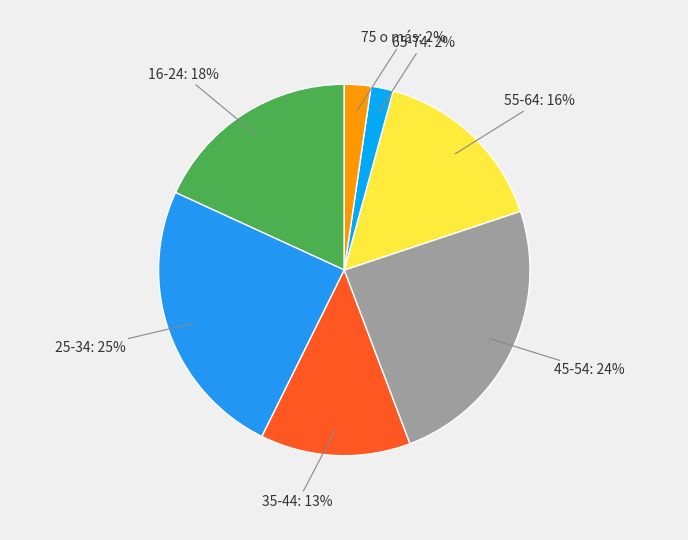

To the nearest percent, what is the average slice percentage?

14%